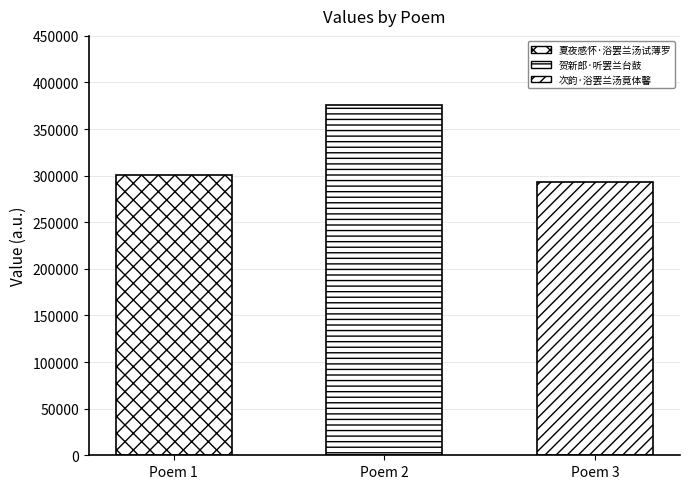

Rank the categories by value from highest to lowest.

贺新郎·听罢兰台鼓, 夏夜感怀·浴罢兰汤试薄罗, 次韵·浴罢兰汤竟体馨